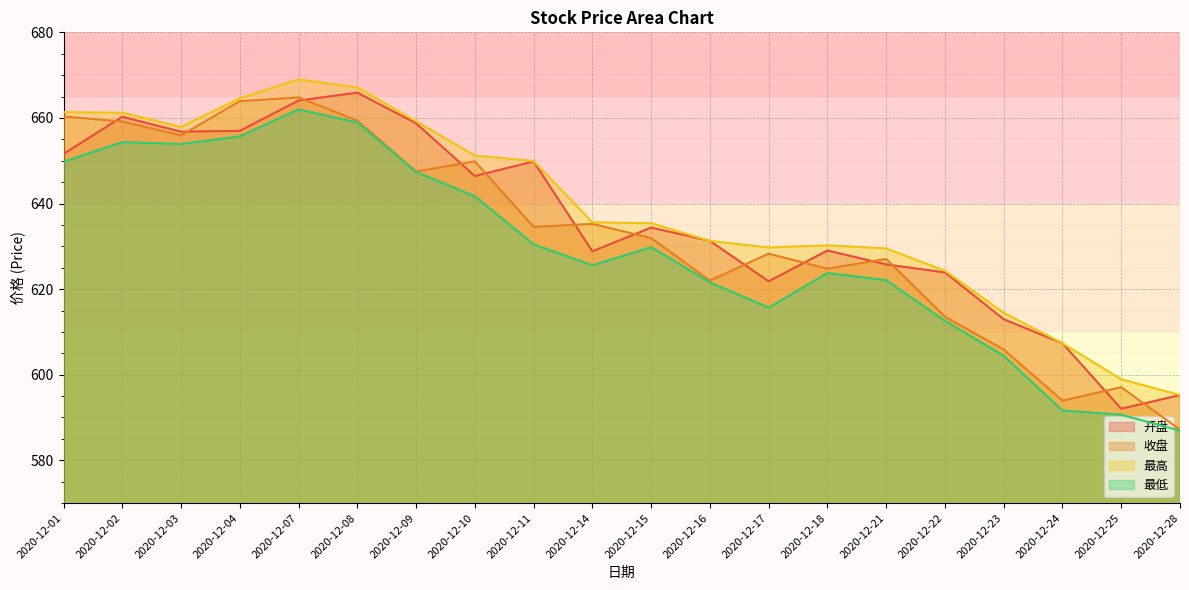

At which category does 收盘 reach its first local peak?

2020-12-07